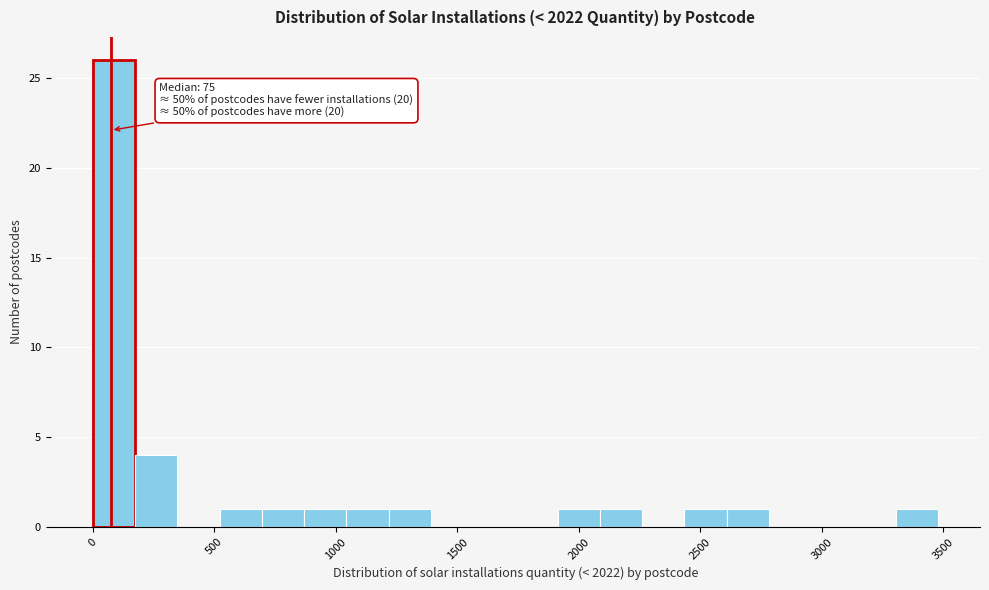

Read against the x-axis, roughly where is the centre of the tallest bar?

100